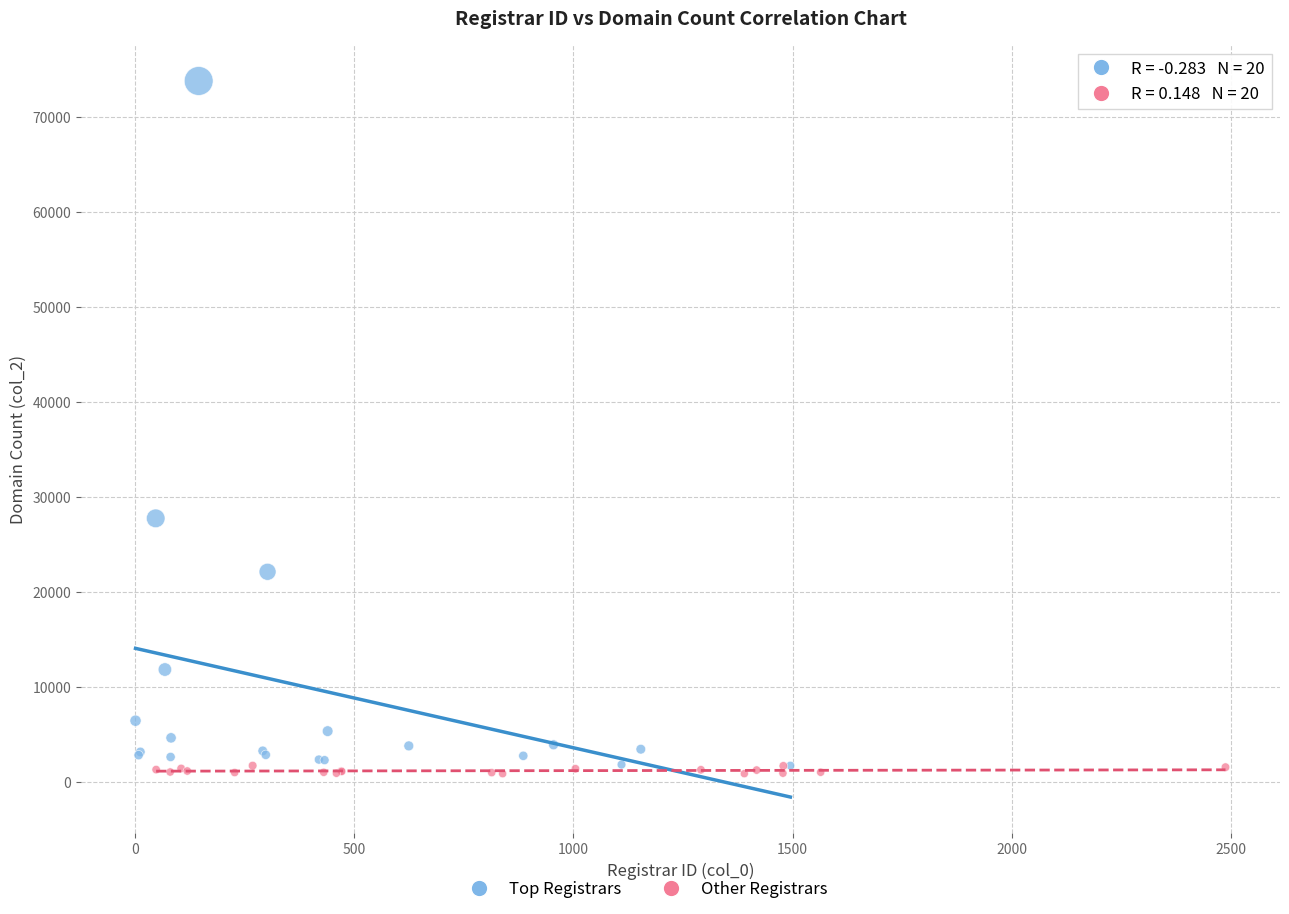

Which series contains the highest Y value?

Top Registrars